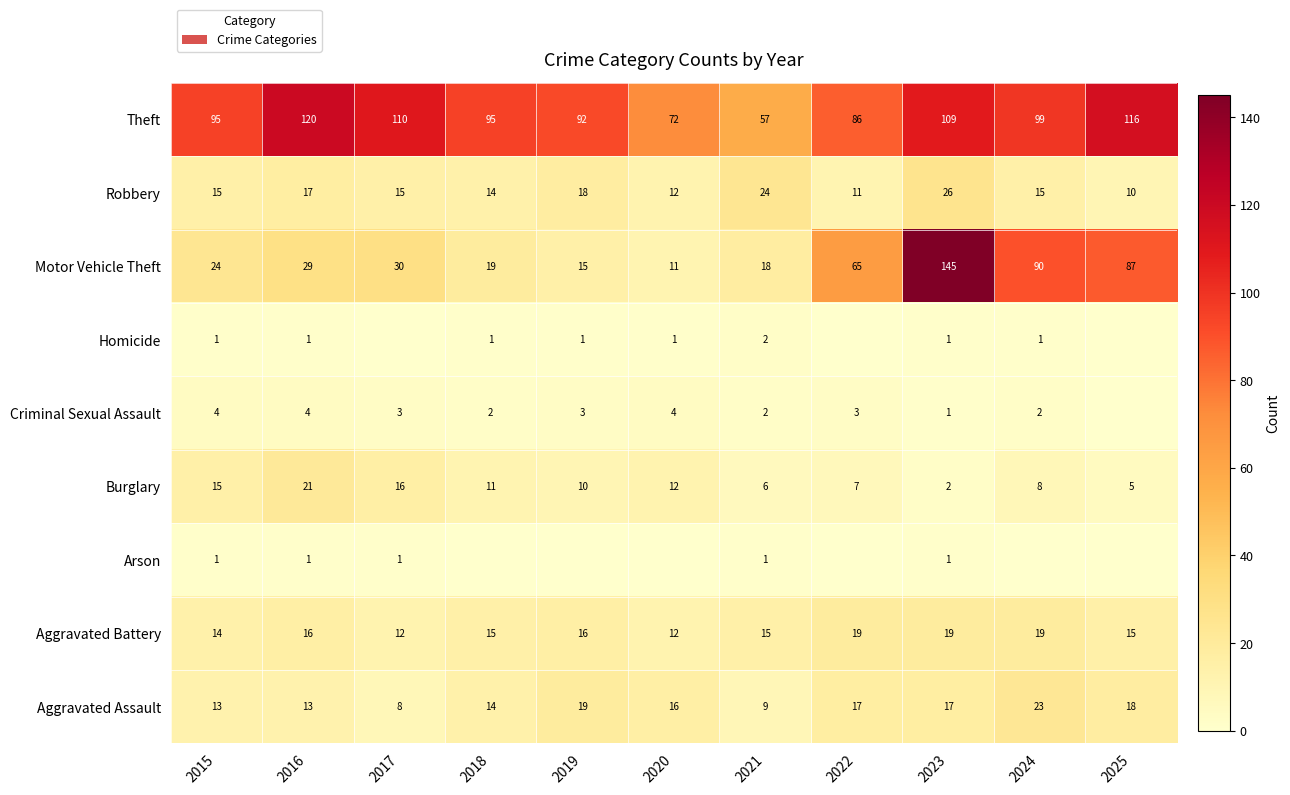

What is the difference between the maximum and minimum values in the Burglary series?

19